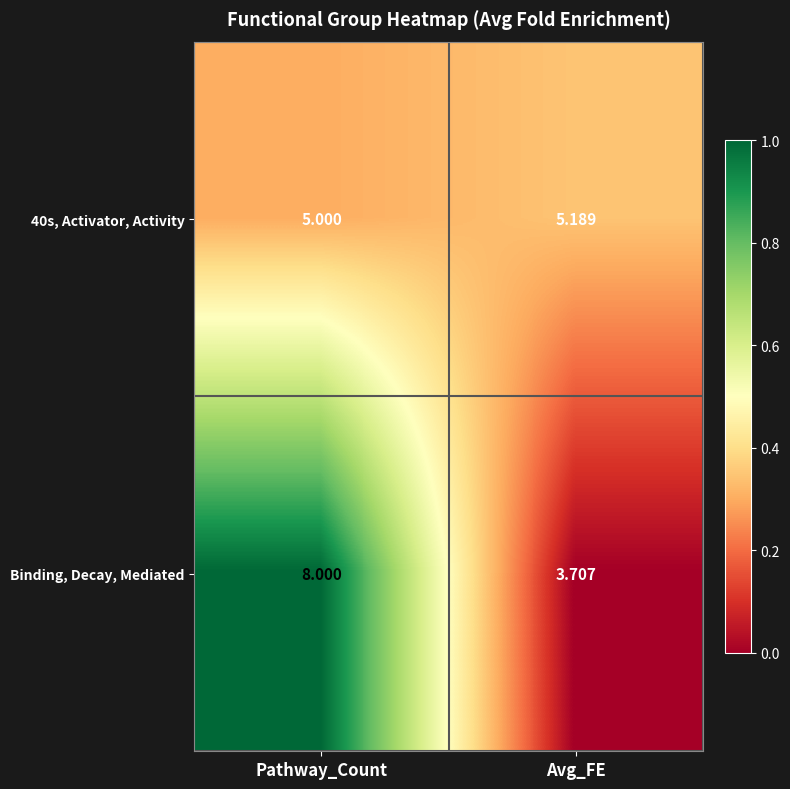

Which series has the widest spread of values?

Binding, Decay, Mediated